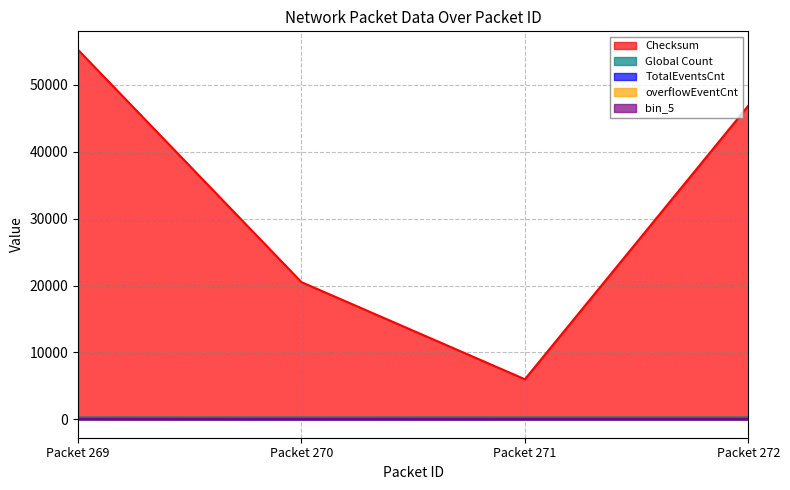

True or false: TotalEventsCnt and Checksum intersect in this chart.

False